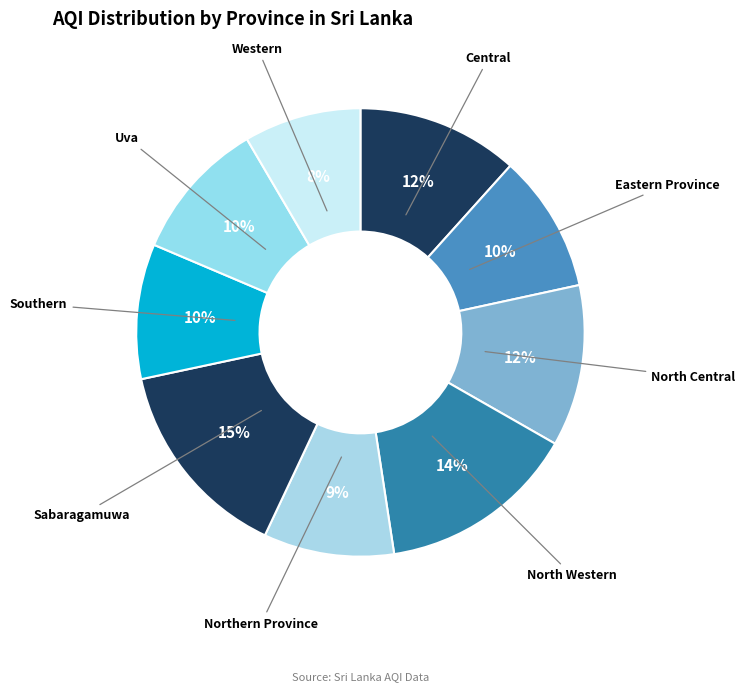

What is the smallest slice in the pie chart?

Western